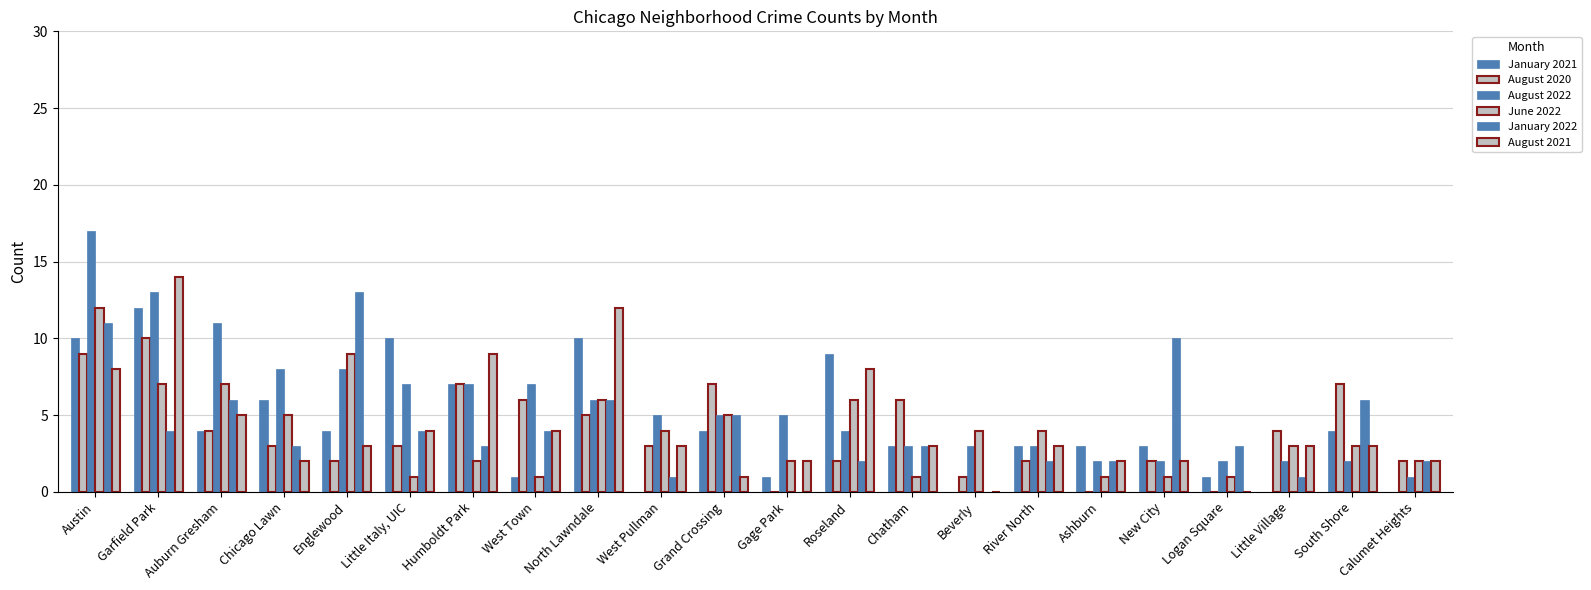

True or false: June 2022 has a value of 1 at South Shore.

False